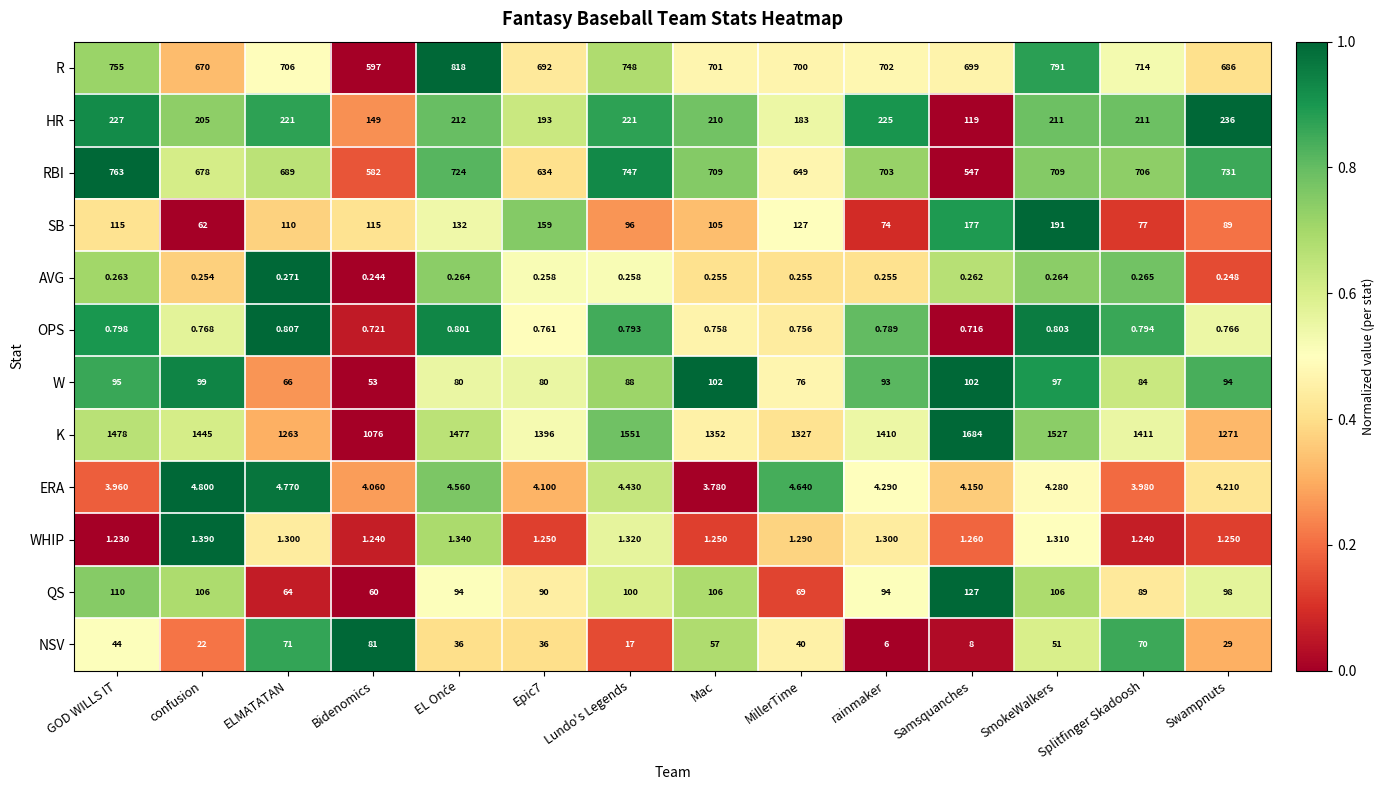

At which category does the chart reach its minimum across all series?

Bidenomics